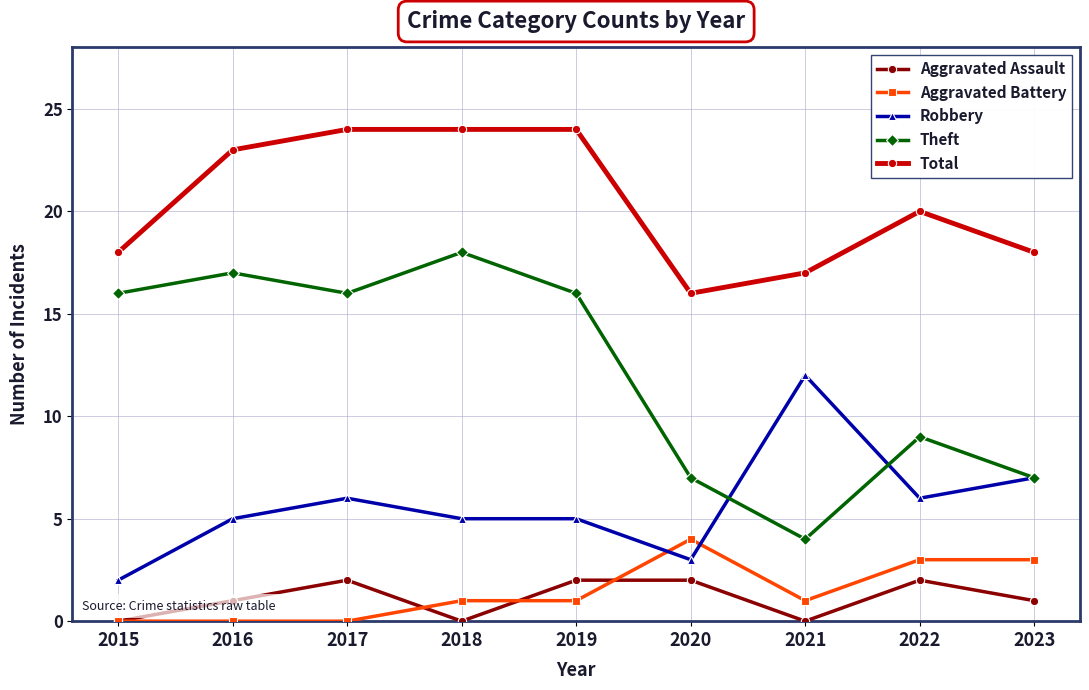

Read the Theft value at 2018, to the nearest 5.

20